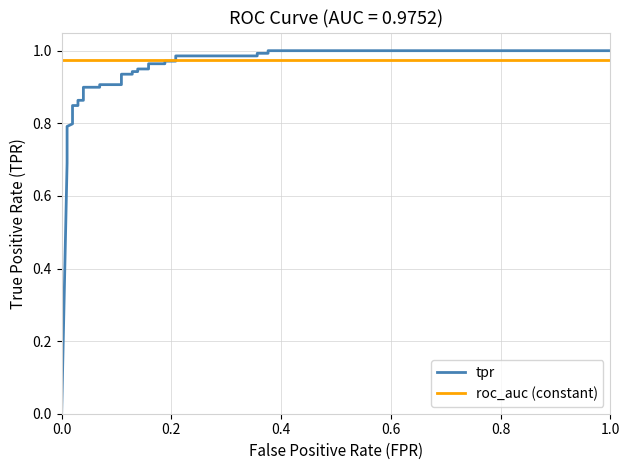

Reading right to left, transcribe all the data shown in this chart.

tpr: 1.0	1.0	1.0	1.0	1.0	1.0	1.0	1.0	1.0	1.0	0.9	0.9	0.9	0.9	0.9	0.9	0.9	0.9	0.9	0.9	0.9	0.9	0.8	0.8	0.8	0.8	0.8	0.7	0.7	0.0
roc_auc (constant): 1.0	1.0	1.0	1.0	1.0	1.0	1.0	1.0	1.0	1.0	1.0	1.0	1.0	1.0	1.0	1.0	1.0	1.0	1.0	1.0	1.0	1.0	1.0	1.0	1.0	1.0	1.0	1.0	1.0	1.0